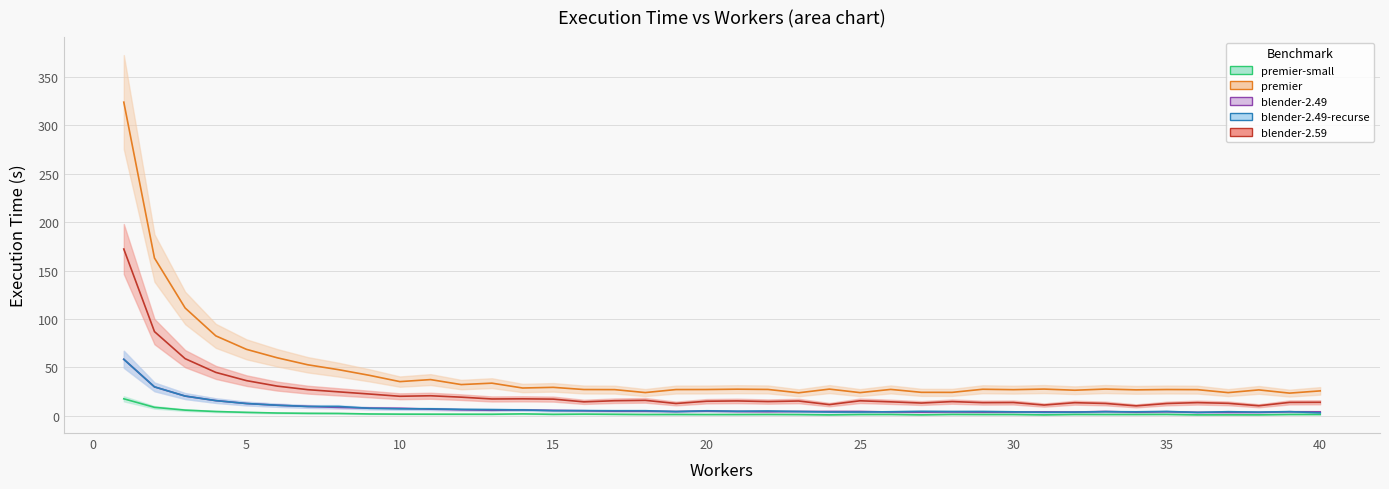

Reading right to left, extract all data points from this chart.

premier-small: 1.5	1.5	1.1	1.1	1.1	1.6	1.5	1.5	1.5	1.1	1.5	1.5	1.6	1.1	1.5	1.5	1.1	1.4	1.5	1.4	1.4	1.5	1.5	1.7	1.9	1.7	2.1	1.7	1.7	1.8	1.8	2.0	2.5	2.7	3.0	3.6	4.5	6.0	8.8	17.6
premier: 25.8	23.5	26.8	24.0	27.1	27.2	26.9	27.7	26.5	27.7	27.1	27.5	24.3	24.3	27.3	24.0	27.7	23.9	27.3	27.6	27.2	27.2	24.1	27.1	27.2	29.5	28.8	33.8	32.3	37.5	35.4	41.9	47.7	52.7	60.0	68.7	82.6	111.4	162.9	323.8
blender-2.49: 4.2	4.3	3.6	3.6	3.6	4.3	3.8	4.5	4.0	4.2	4.0	3.9	4.1	3.9	4.1	4.5	4.6	4.5	4.3	4.5	4.9	4.5	4.8	4.9	5.3	5.7	6.1	5.8	6.3	7.0	7.8	8.1	8.8	9.8	11.0	12.8	15.8	20.5	29.9	58.4
blender-2.49-recurse: 3.2	4.4	3.9	4.3	3.6	4.6	4.2	4.3	3.9	3.7	4.2	4.5	4.5	4.7	4.3	4.0	4.0	4.5	5.1	4.8	5.3	4.5	5.3	5.3	5.4	5.4	6.2	6.5	6.7	7.3	7.3	7.9	9.7	9.7	11.0	12.8	15.8	20.5	30.0	58.4
blender-2.59: 14.0	13.9	10.5	13.0	13.7	12.8	10.4	12.8	13.6	11.2	13.8	13.7	14.8	13.3	14.5	15.6	11.6	15.4	14.8	15.4	15.1	12.8	16.1	15.7	14.5	17.3	17.6	17.5	19.3	20.8	20.3	22.6	24.8	27.1	30.7	36.4	44.9	59.1	87.0	172.2